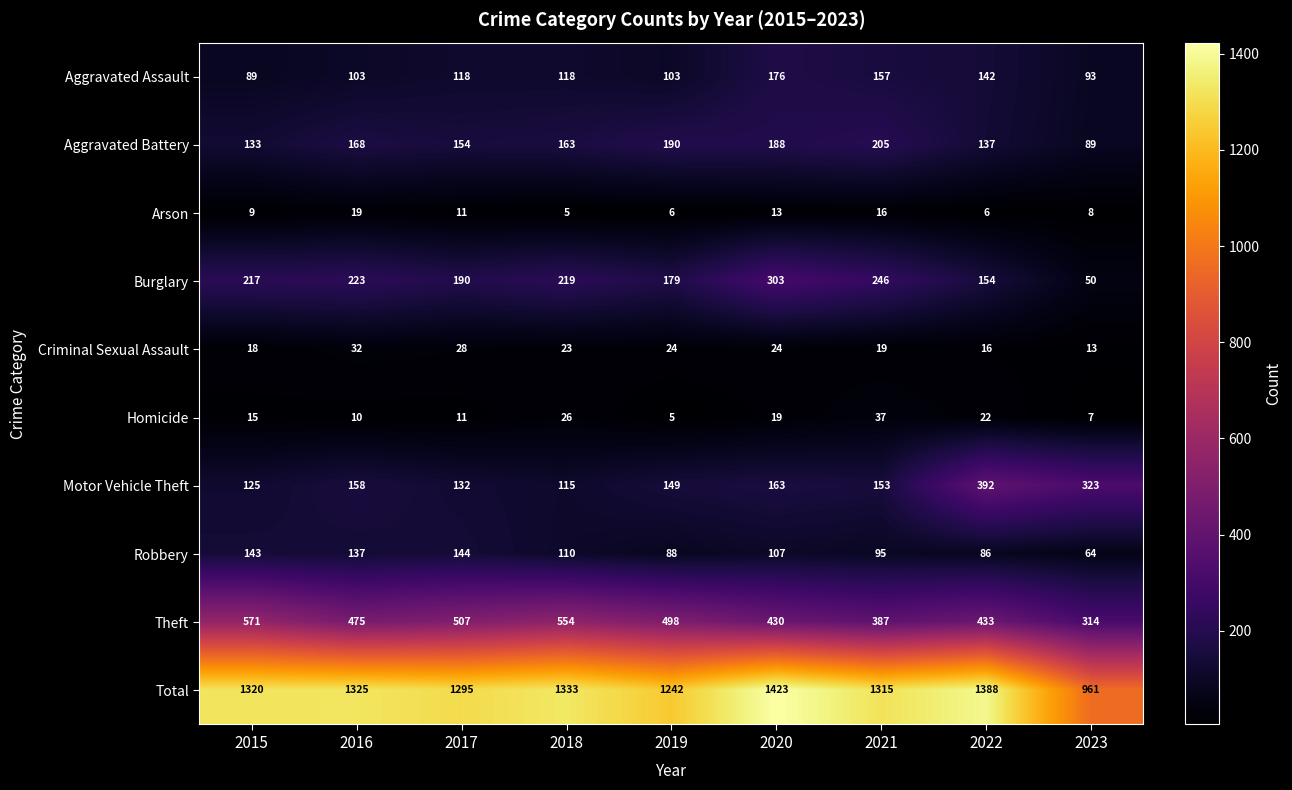

Read the Burglary value at 2016.

223